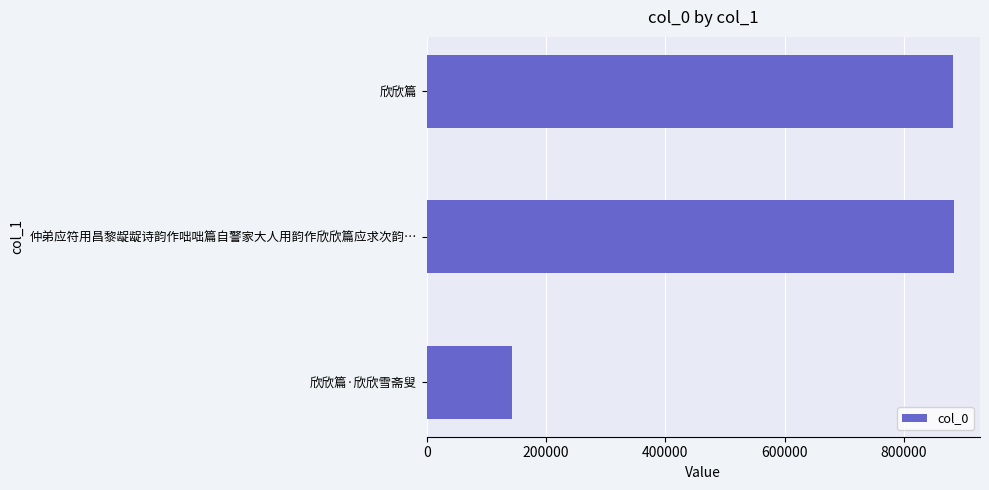

What value does the data have at 欣欣篇, to the nearest 100?

882500